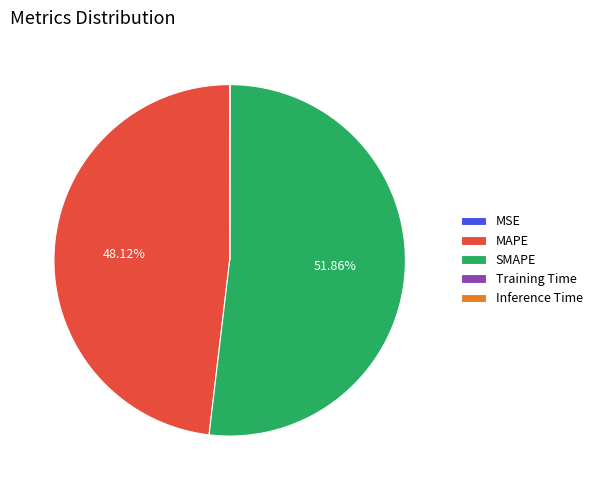

Which slice is the largest?

SMAPE